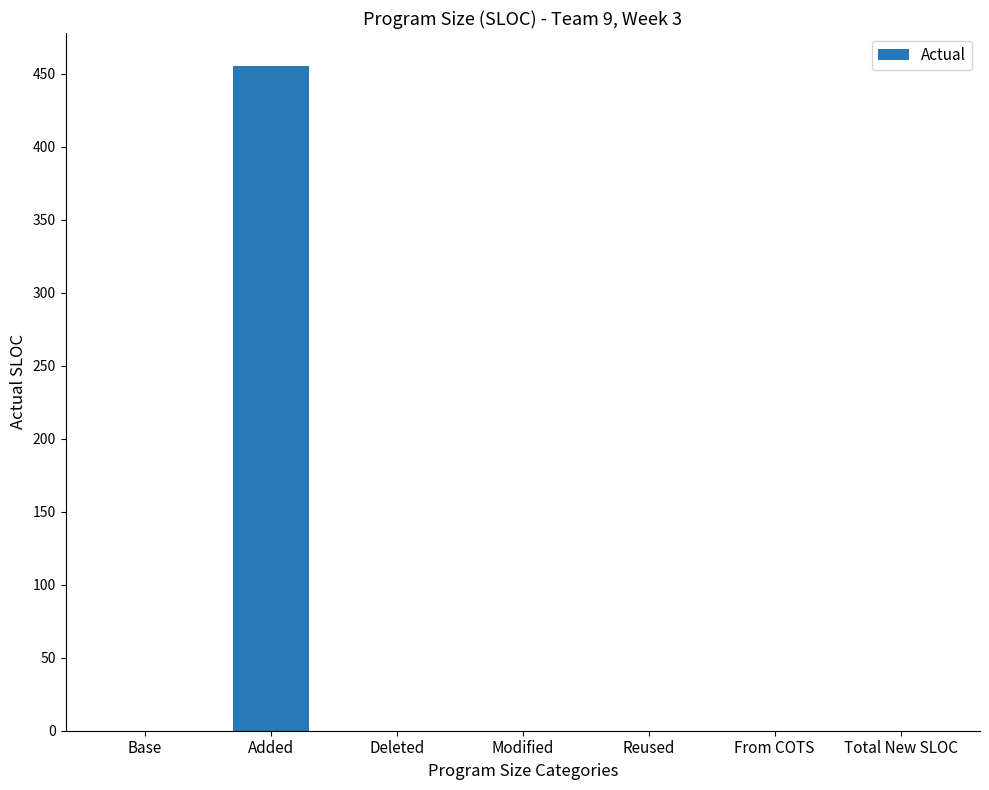

Is it true that the value at Deleted is 0?

True